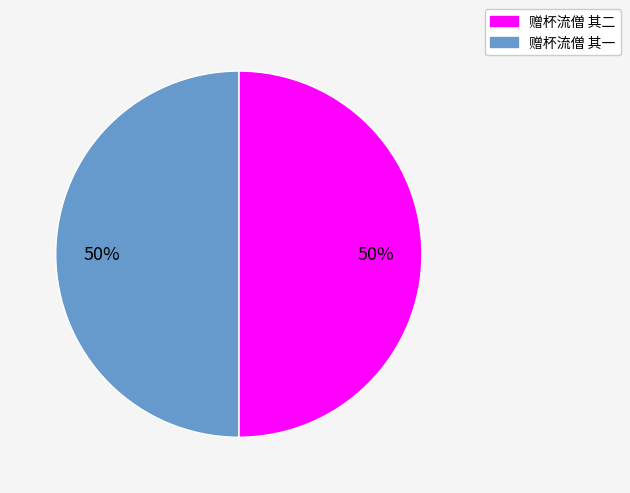

How many slices are in this pie chart?

2